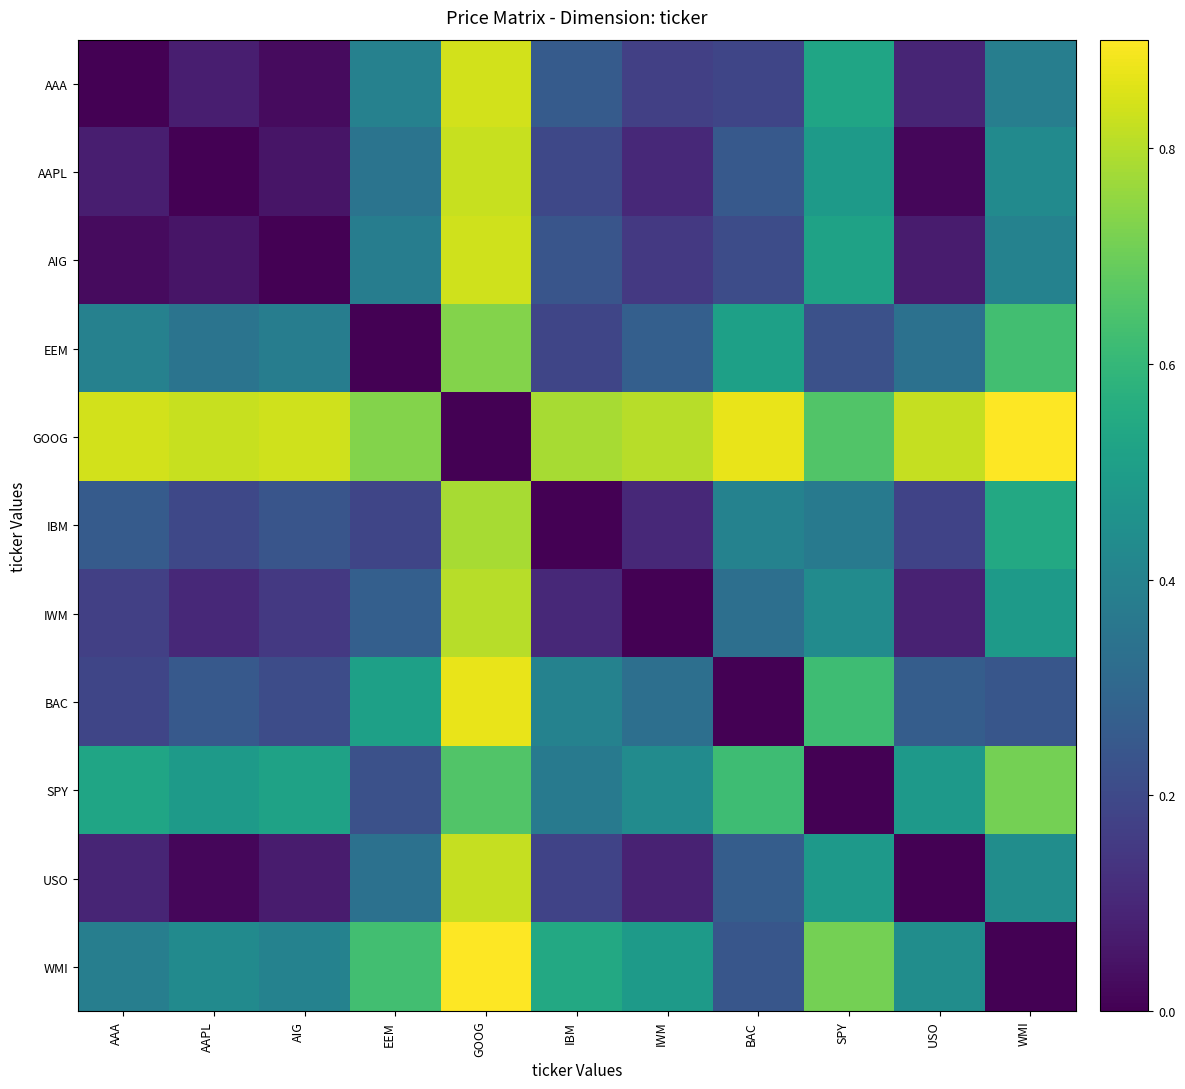

Reading left to right, what are all the values shown in this chart?

AAA: AAA=0.0	AAPL=0.1	AIG=0.0	EEM=0.4	GOOG=0.8	IBM=0.3	IWM=0.2	BAC=0.2	SPY=0.5	USO=0.1	WMI=0.4
AAPL: AAA=0.1	AAPL=0.0	AIG=0.1	EEM=0.3	GOOG=0.8	IBM=0.2	IWM=0.1	BAC=0.3	SPY=0.5	USO=0.0	WMI=0.4
AIG: AAA=0.0	AAPL=0.1	AIG=0.0	EEM=0.4	GOOG=0.8	IBM=0.2	IWM=0.1	BAC=0.2	SPY=0.5	USO=0.1	WMI=0.4
EEM: AAA=0.4	AAPL=0.3	AIG=0.4	EEM=0.0	GOOG=0.7	IBM=0.2	IWM=0.3	BAC=0.5	SPY=0.2	USO=0.3	WMI=0.6
GOOG: AAA=0.8	AAPL=0.8	AIG=0.8	EEM=0.7	GOOG=0.0	IBM=0.8	IWM=0.8	BAC=0.9	SPY=0.7	USO=0.8	WMI=0.9
IBM: AAA=0.3	AAPL=0.2	AIG=0.2	EEM=0.2	GOOG=0.8	IBM=0.0	IWM=0.1	BAC=0.4	SPY=0.4	USO=0.2	WMI=0.5
IWM: AAA=0.2	AAPL=0.1	AIG=0.1	EEM=0.3	GOOG=0.8	IBM=0.1	IWM=0.0	BAC=0.3	SPY=0.4	USO=0.1	WMI=0.5
BAC: AAA=0.2	AAPL=0.3	AIG=0.2	EEM=0.5	GOOG=0.9	IBM=0.4	IWM=0.3	BAC=0.0	SPY=0.6	USO=0.3	WMI=0.2
SPY: AAA=0.5	AAPL=0.5	AIG=0.5	EEM=0.2	GOOG=0.7	IBM=0.4	IWM=0.4	BAC=0.6	SPY=0.0	USO=0.5	WMI=0.7
USO: AAA=0.1	AAPL=0.0	AIG=0.1	EEM=0.3	GOOG=0.8	IBM=0.2	IWM=0.1	BAC=0.3	SPY=0.5	USO=0.0	WMI=0.4
WMI: AAA=0.4	AAPL=0.4	AIG=0.4	EEM=0.6	GOOG=0.9	IBM=0.5	IWM=0.5	BAC=0.2	SPY=0.7	USO=0.4	WMI=0.0